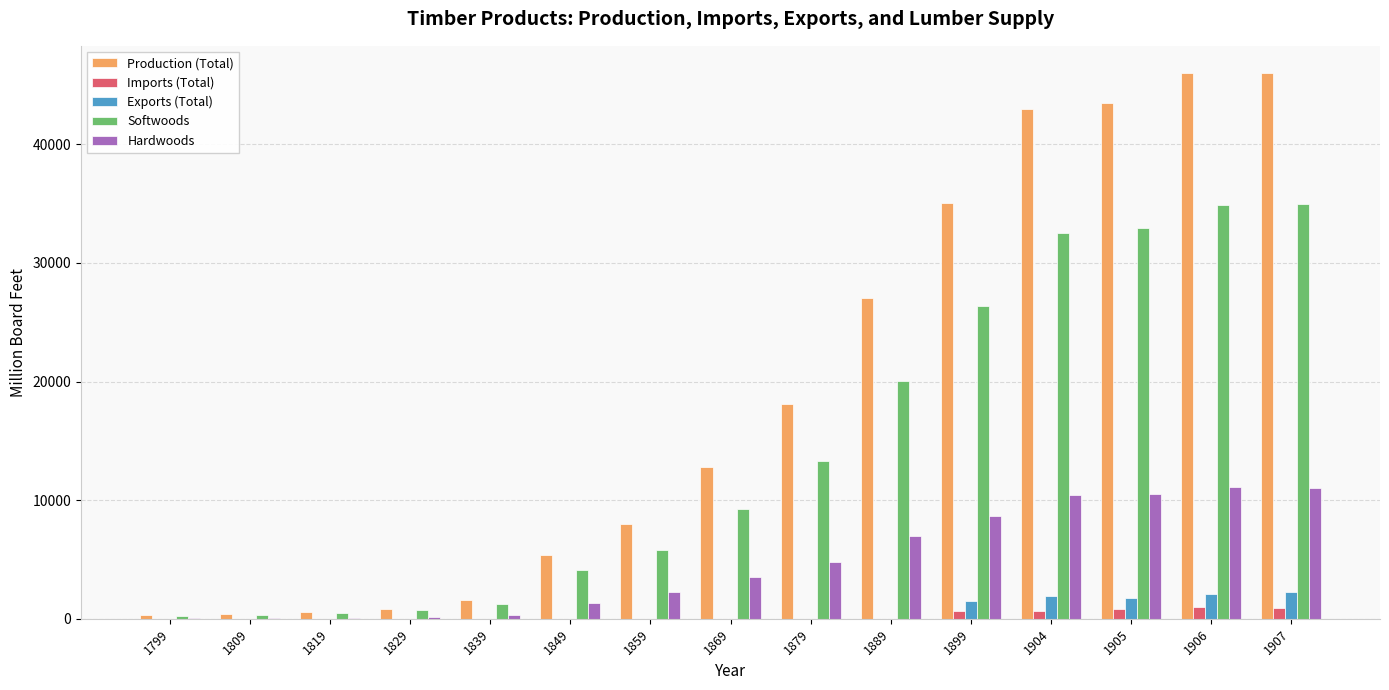

What is the difference between the Imports (Total) values at 1899 and 1819?

674